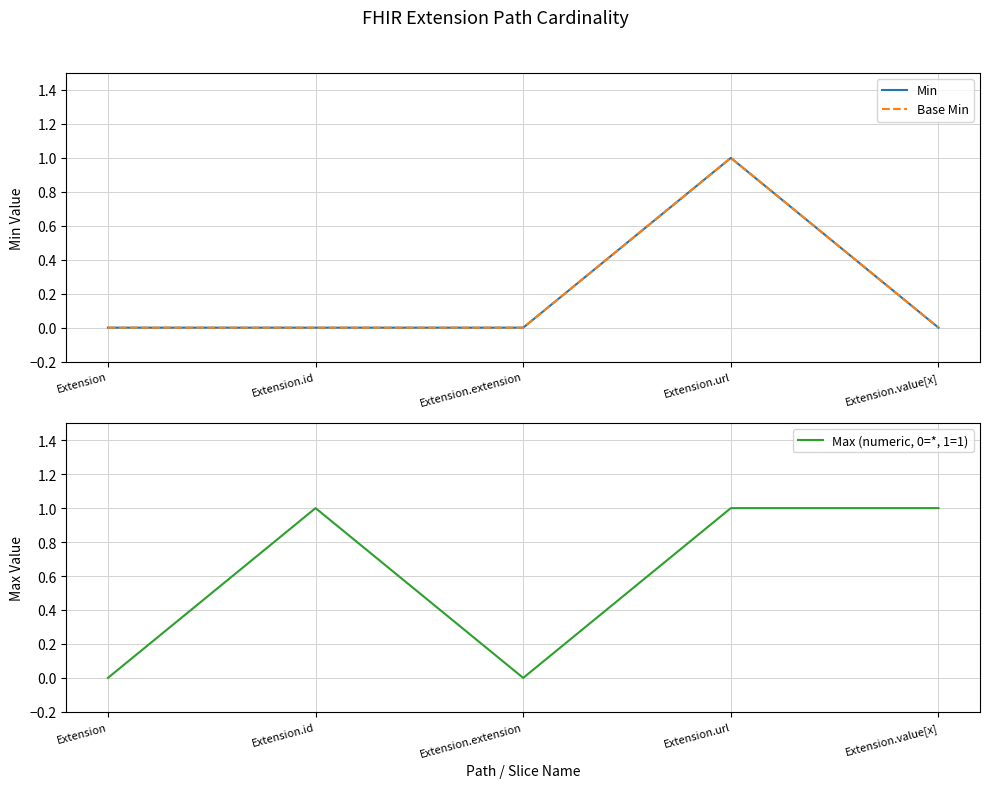

Count the Max (numeric, 0=*, 1=1) values in the range 0 to 1.

5